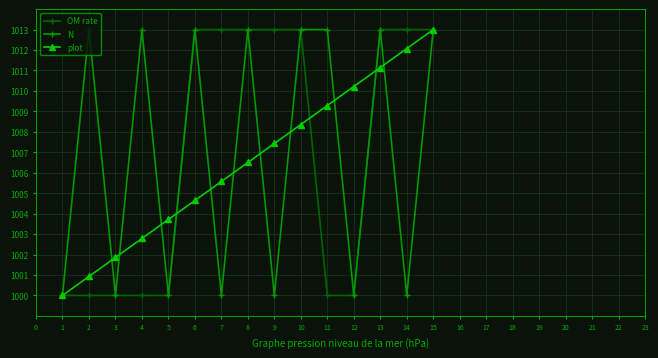

What is the spread (max minus min) of values at 14?

13.0